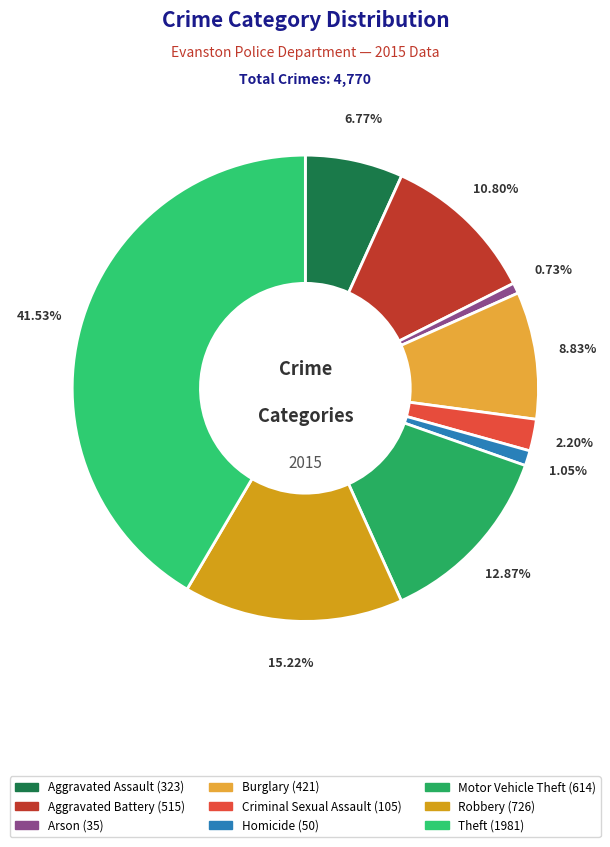

Does Aggravated Battery represent more than half of the total?

No